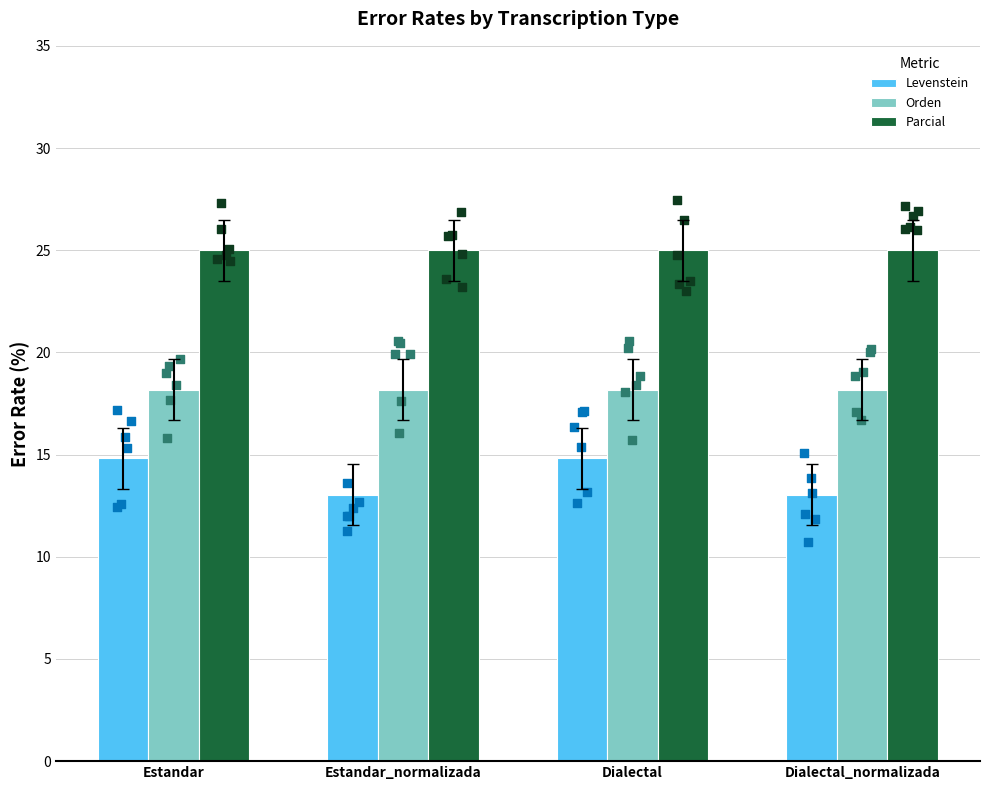

Which series contains the highest Y value?

Parcial